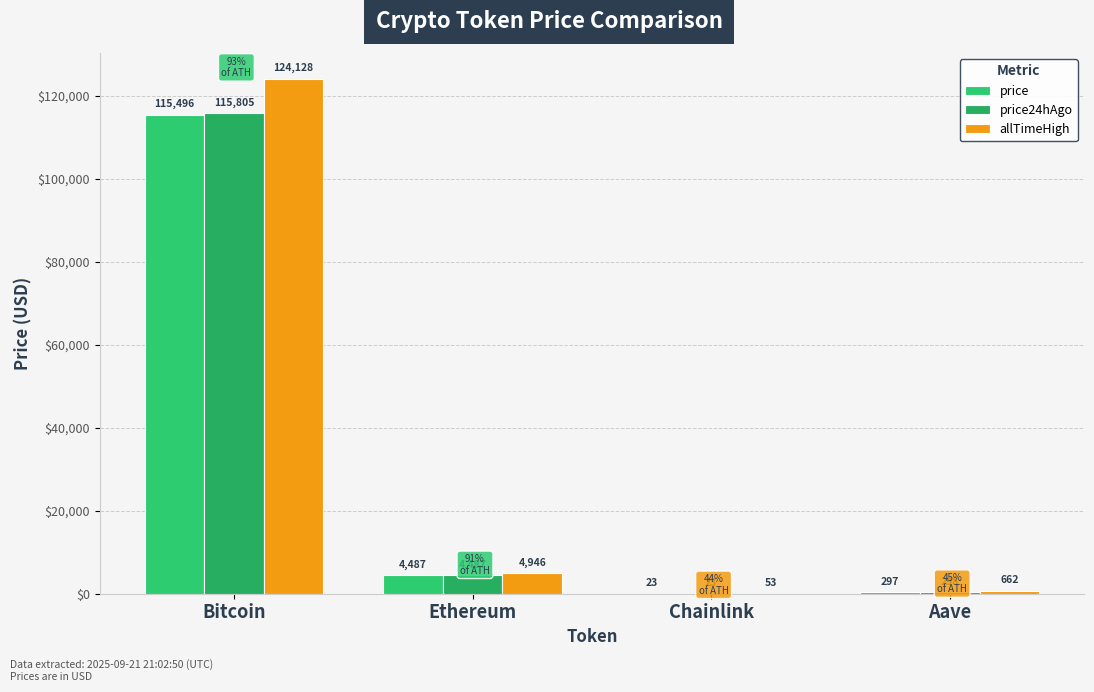

How many distinct data groups are displayed?

3